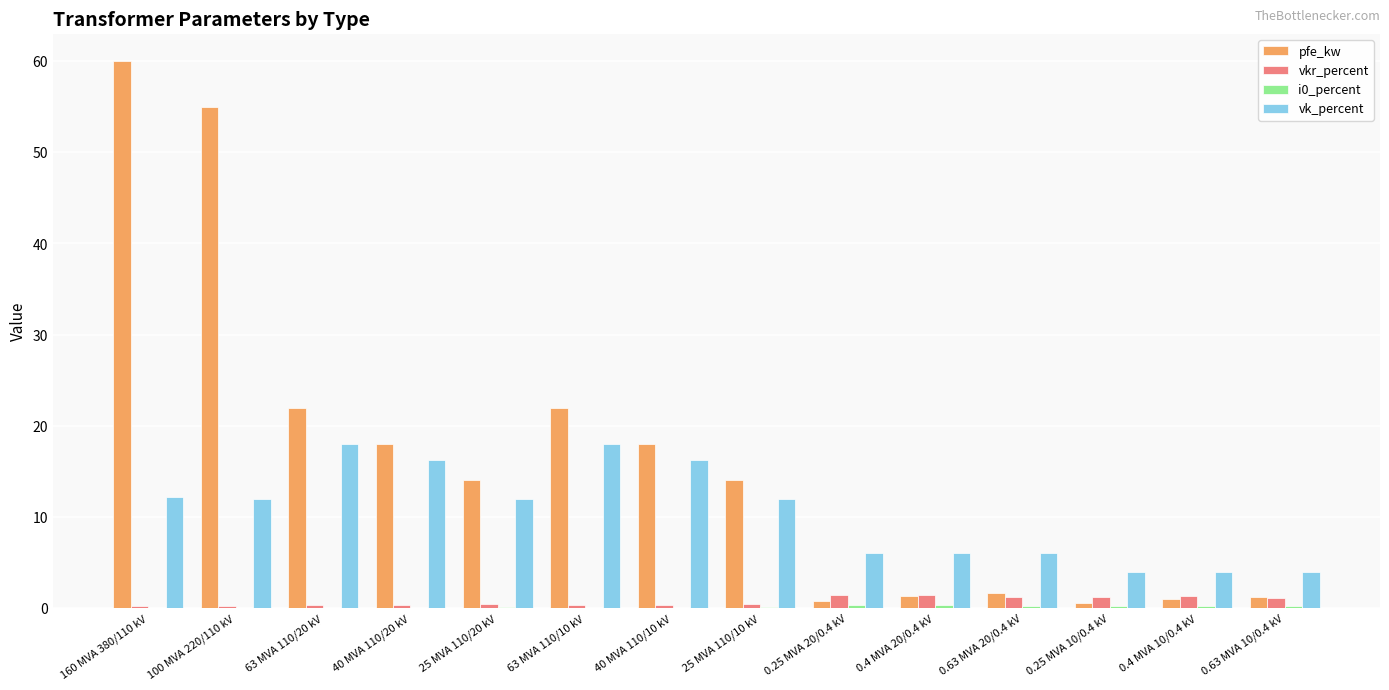

What is the sum of all vk_percent values?

146.6